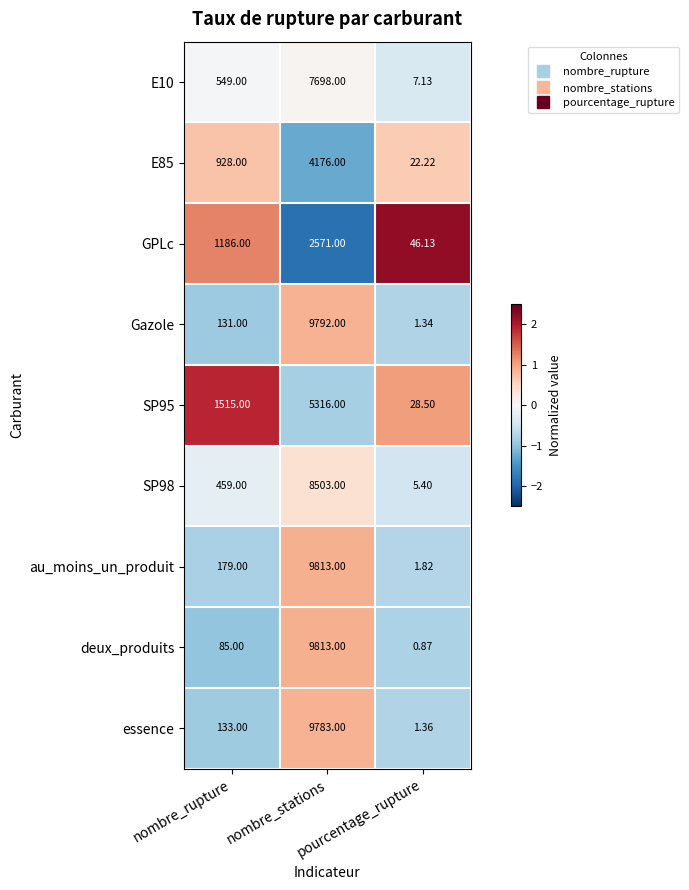

Which series has the widest spread of values?

deux_produits